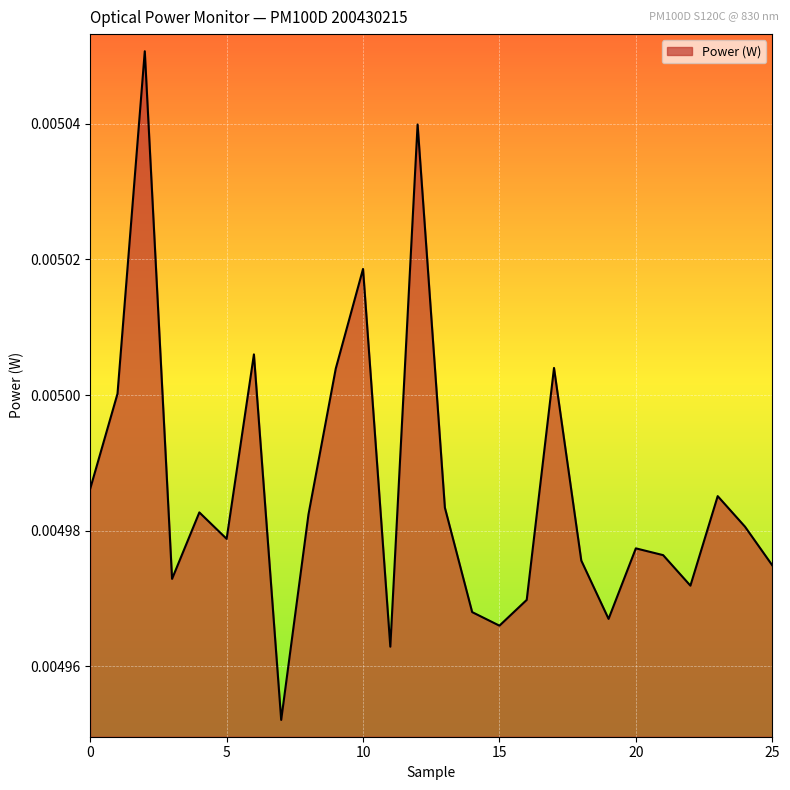

How many lines are shown in the chart?

1